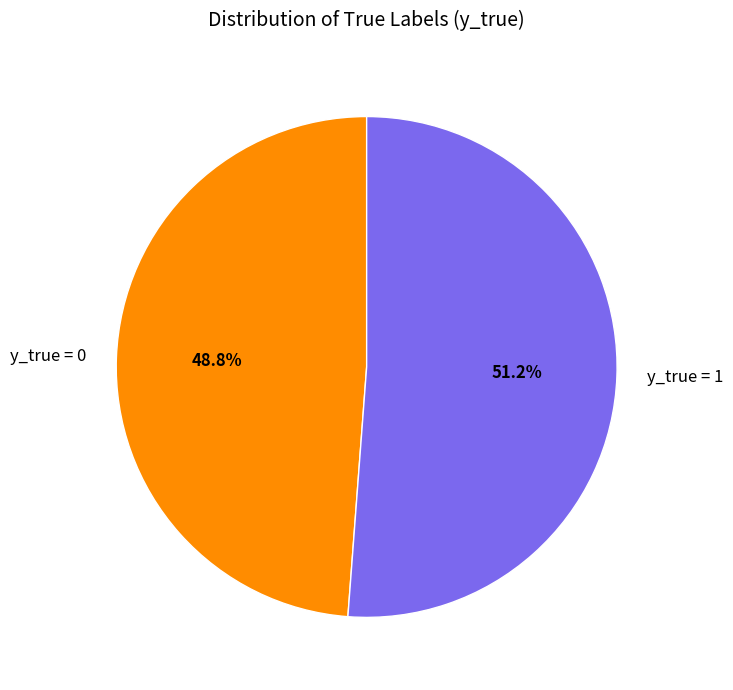

Count the number of slices in the pie.

2